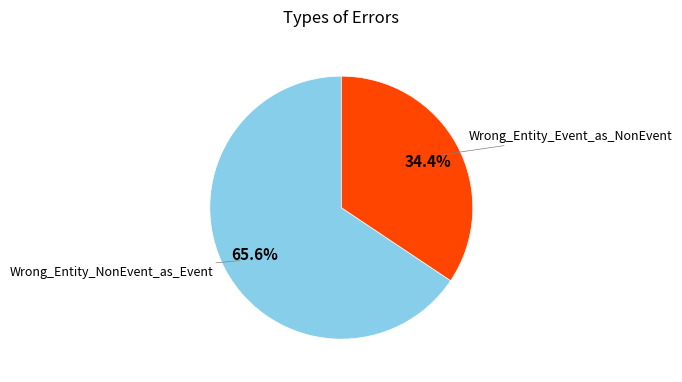

Which slice is the largest?

Wrong_Entity_NonEvent_as_Event